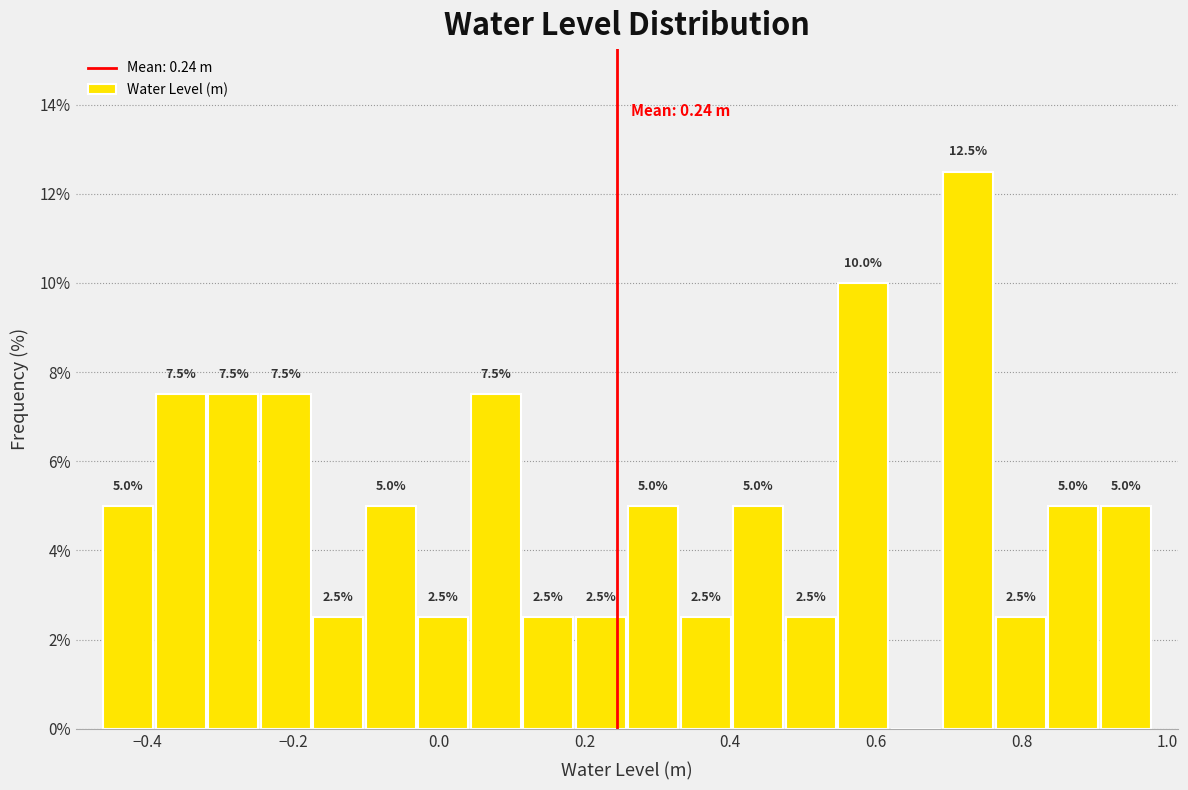

Read against the x-axis, roughly where is the centre of the tallest bar?

0.72